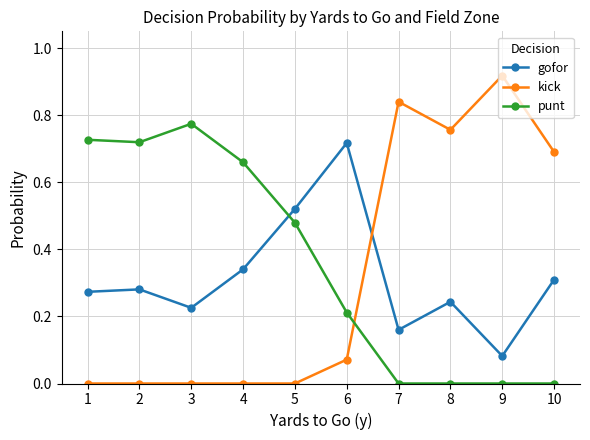

Which series has the largest total across all categories?

punt